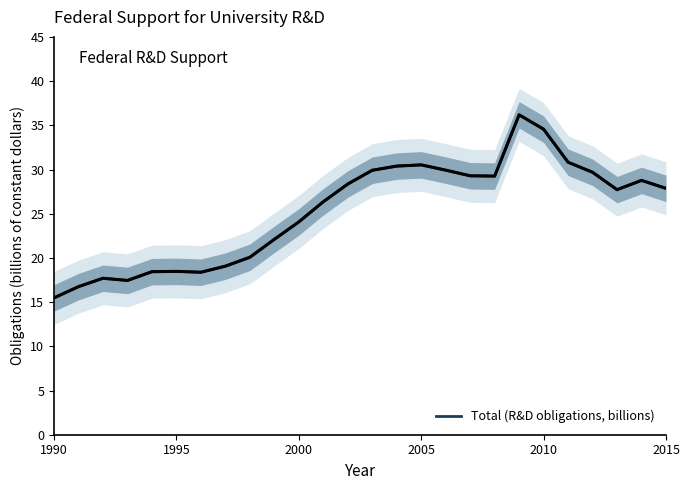

What is the maximum value shown in the chart?

36.2